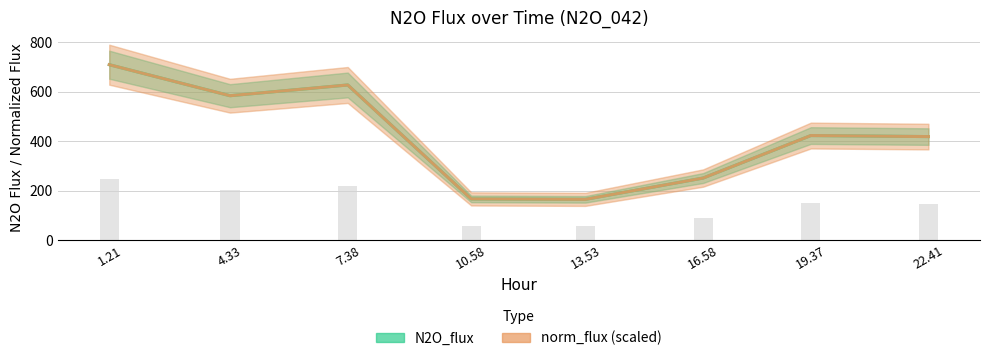

What is the sum of all norm_flux (scaled) values?

3345.1